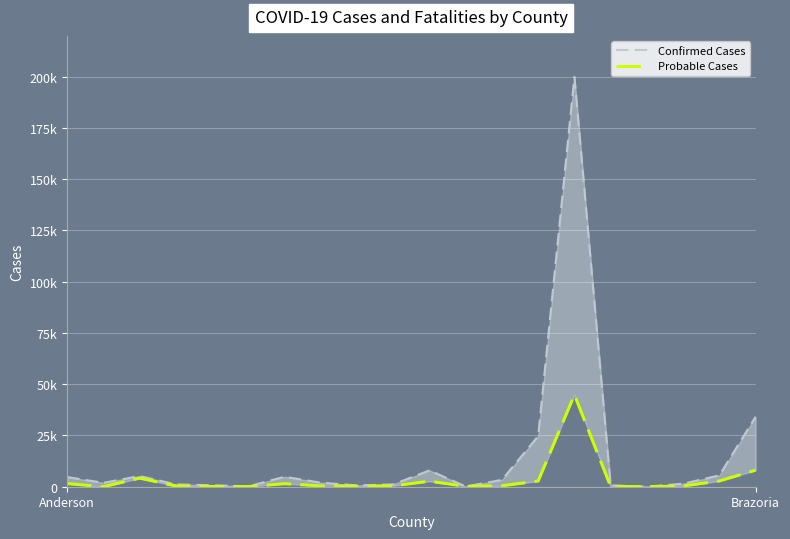

What is the value of the Confirmed Cases point at the 1st from the left?

4714